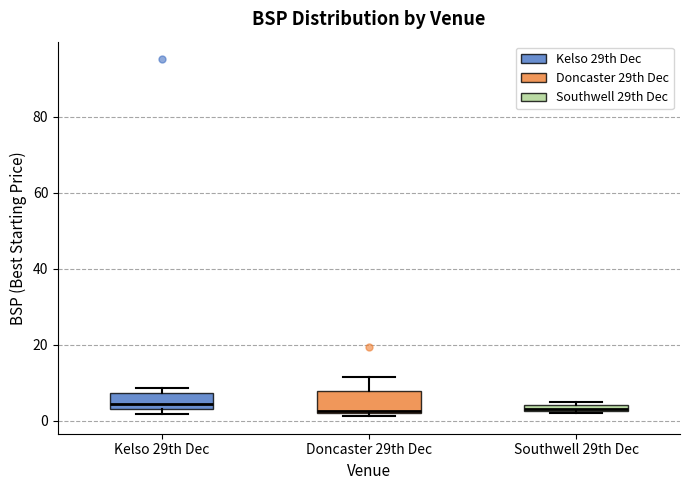

Where is the lower edge of the box for Southwell 29th Dec on the y-axis? The values are not printed on the chart, so give them approximately, as read against the axis.

2